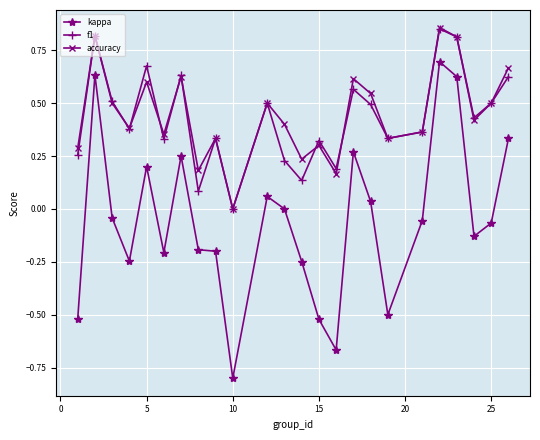

True or false: kappa and f1 intersect in this chart.

False